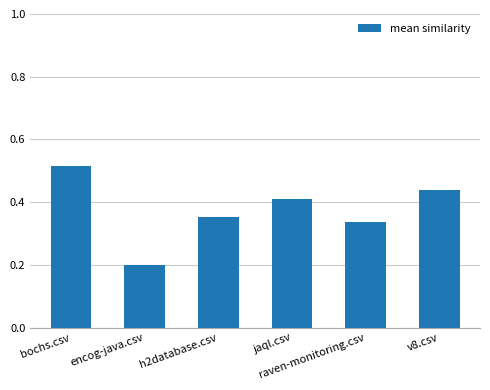

What is the label of the 1st bar from the left?

bochs.csv